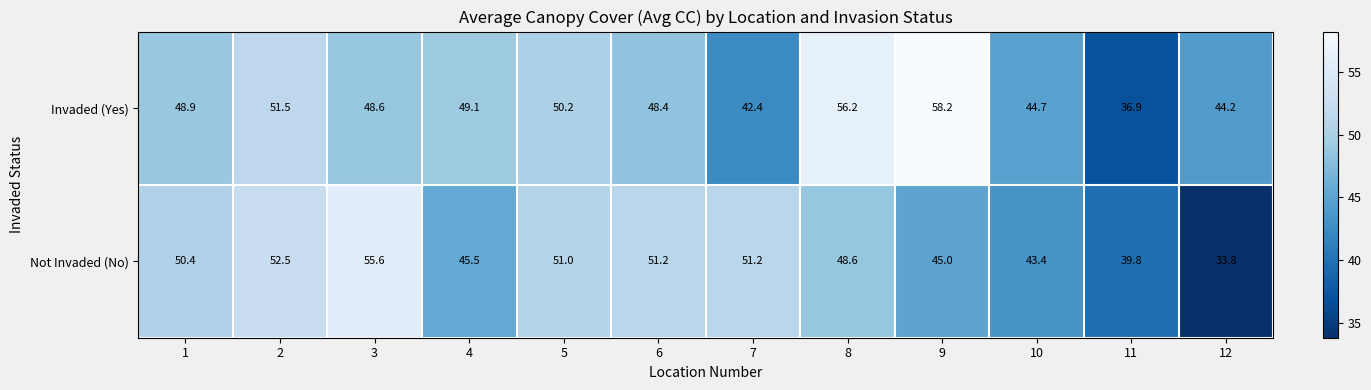

What is the difference between the highest and lowest values at 6?

2.8